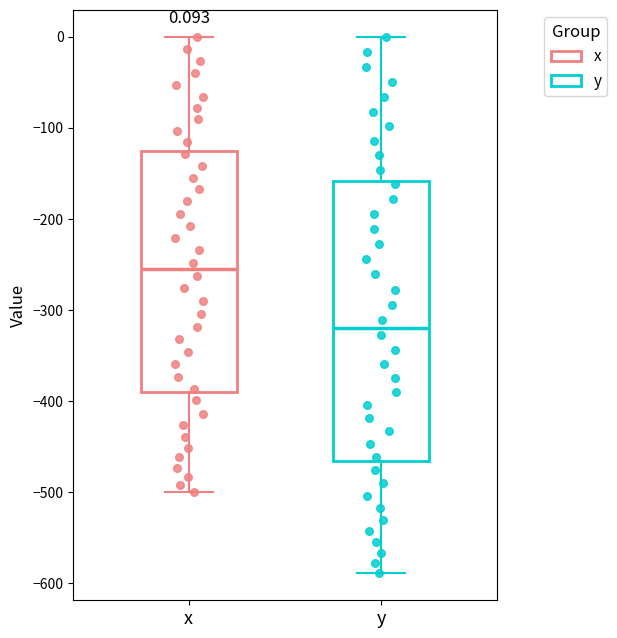

Which box is the tallest, from its lower edge to its upper edge?

y